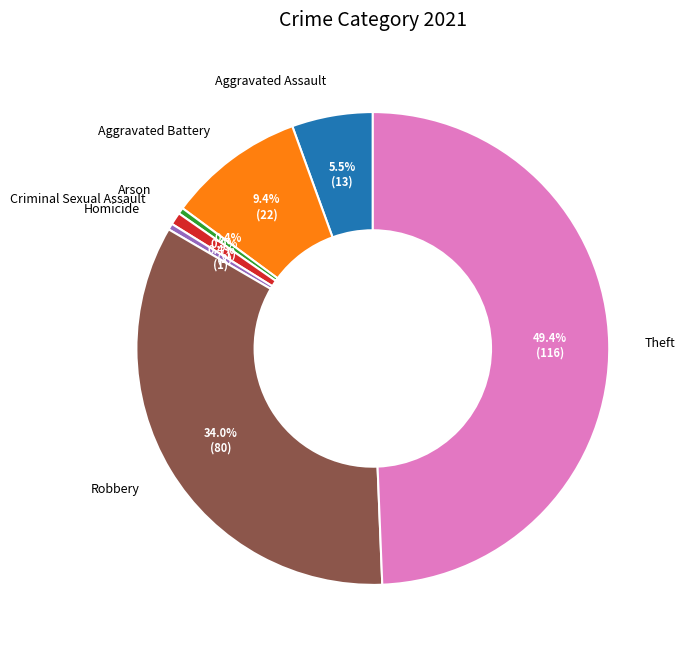

Do Criminal Sexual Assault and Robbery together represent more than half of the pie?

No